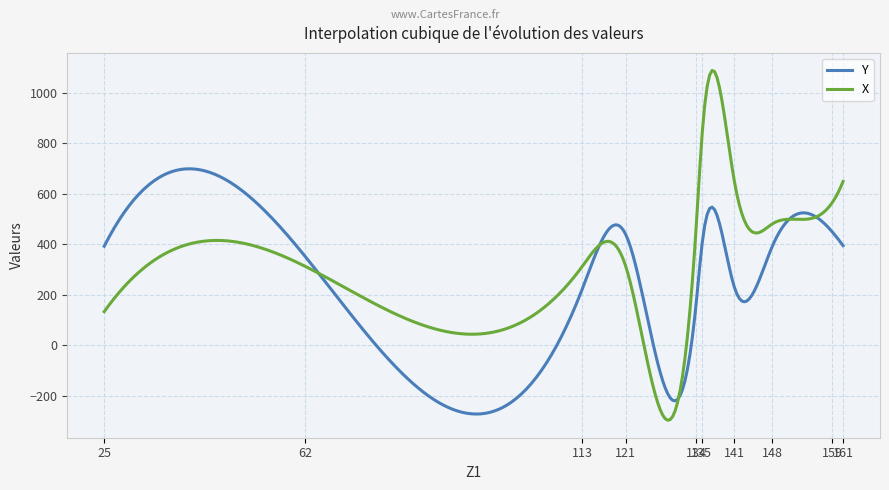

In X, how many points are higher than both neighbors (excluding endpoints)?

4